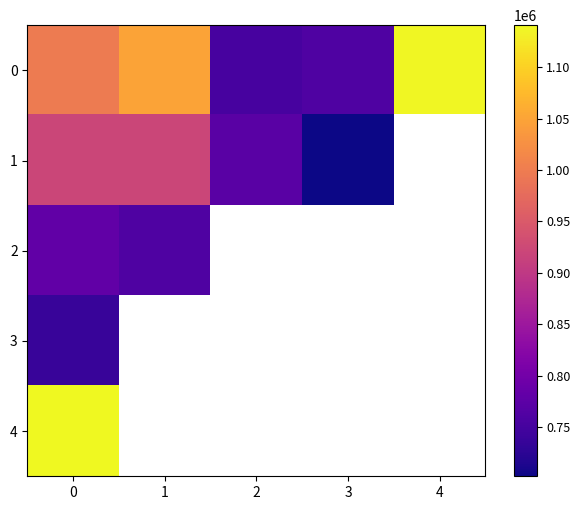

Where does the 0 series first go above 997850?

1